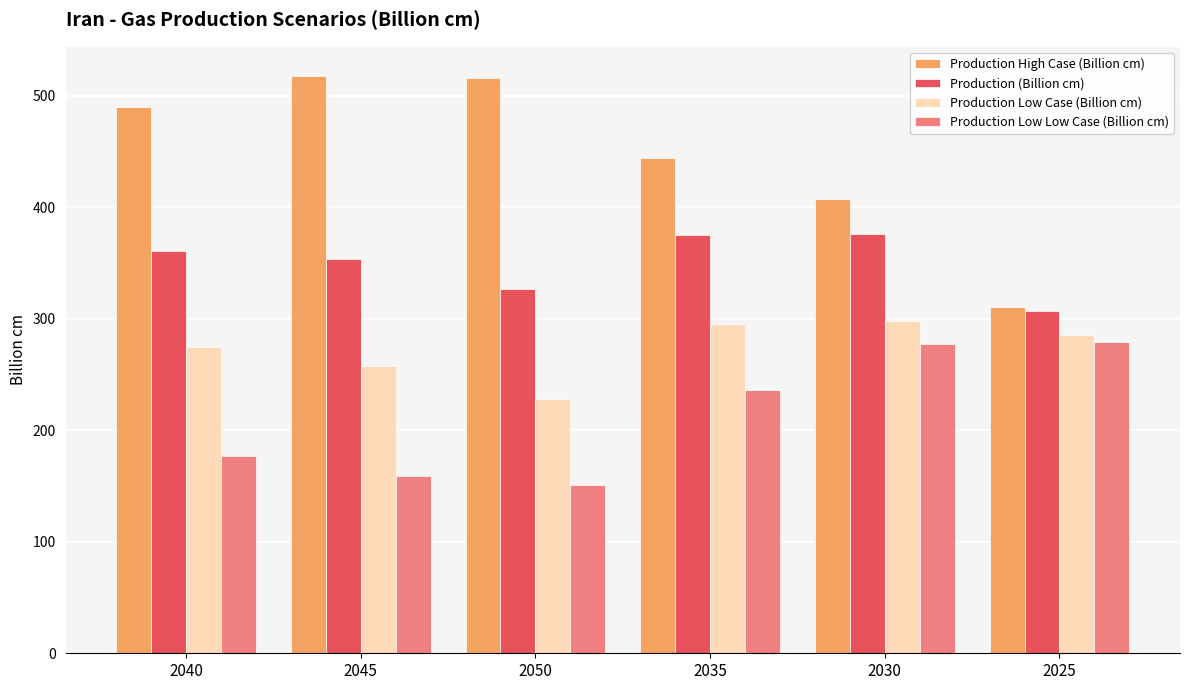

What is the smallest value displayed?

150.8